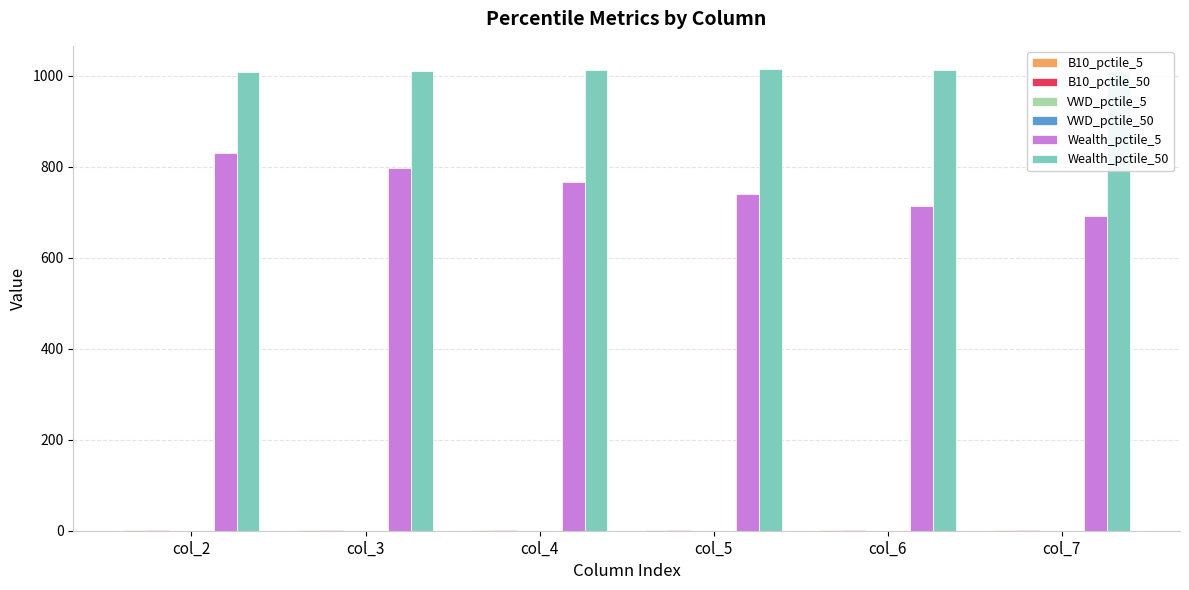

What is the highest value of the Wealth_pctile_5 series?

830.1